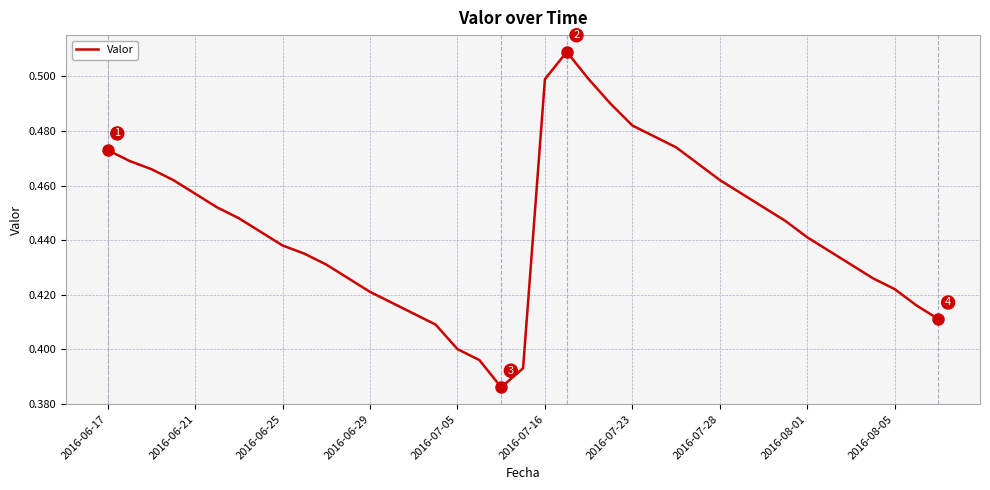

What is the difference between the maximum and minimum values?

0.1